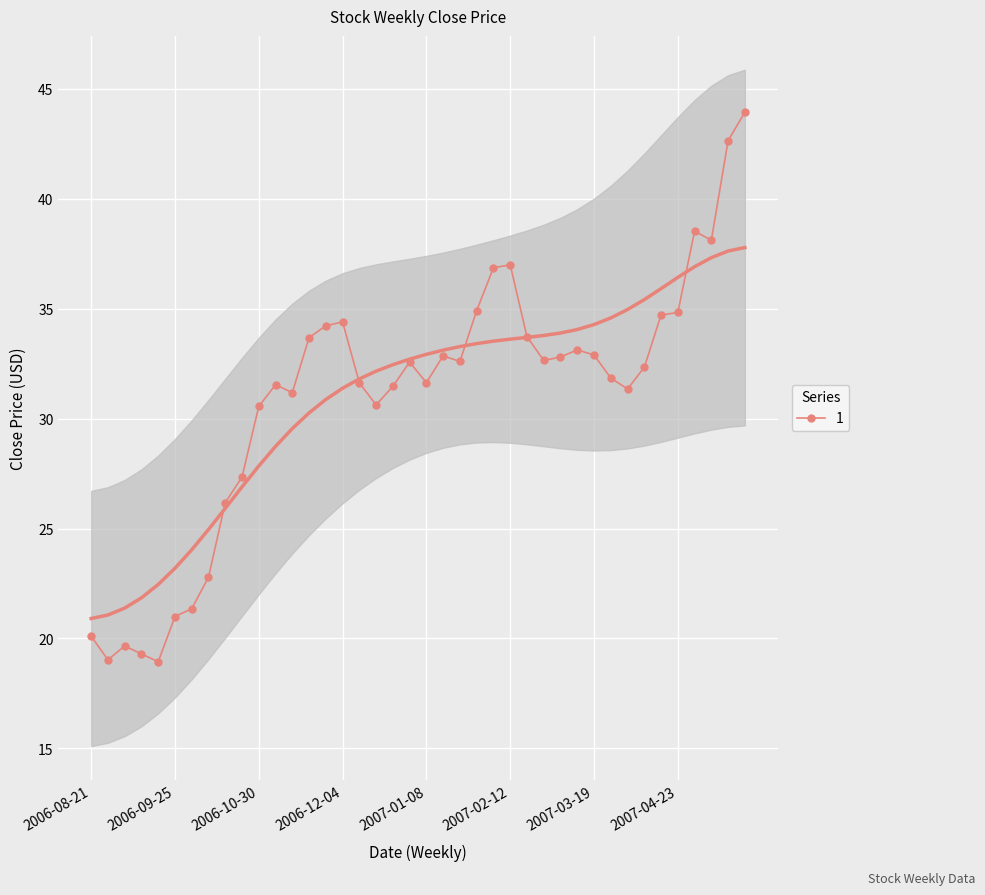

What is the difference between the maximum and minimum values?

25.0